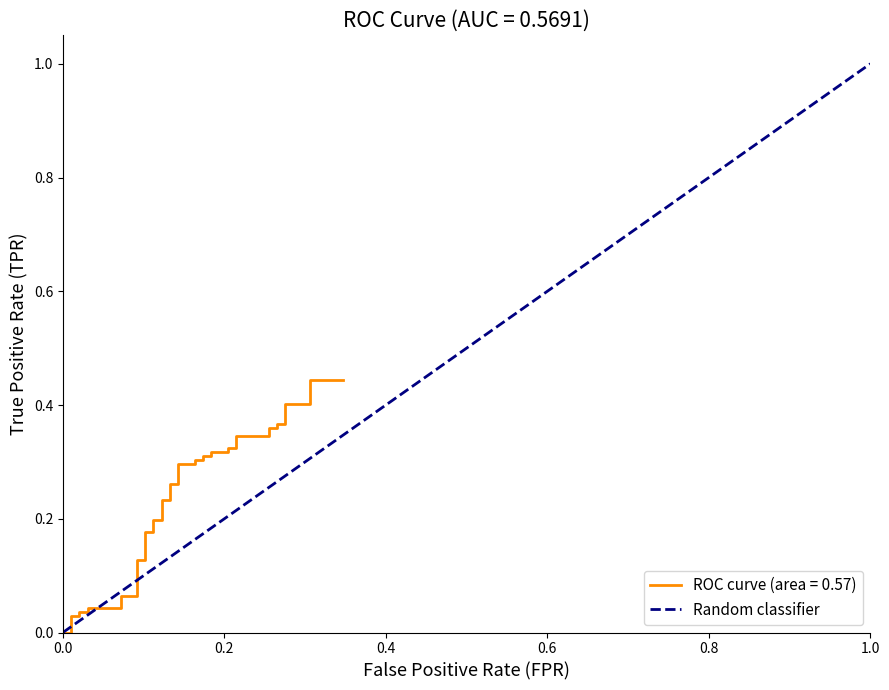

What is the maximum value shown in the chart?

1